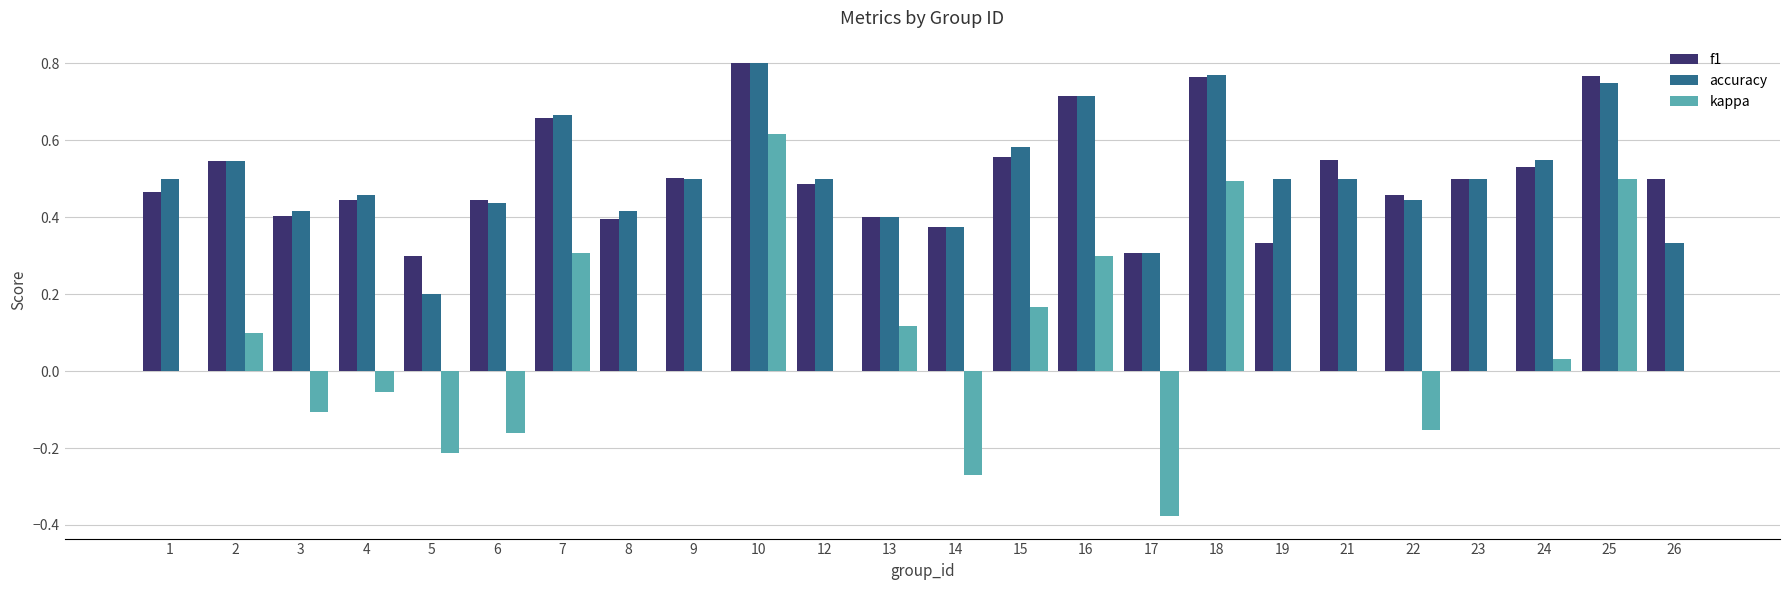

True or false: accuracy has a value of 1.1 at 10.

False